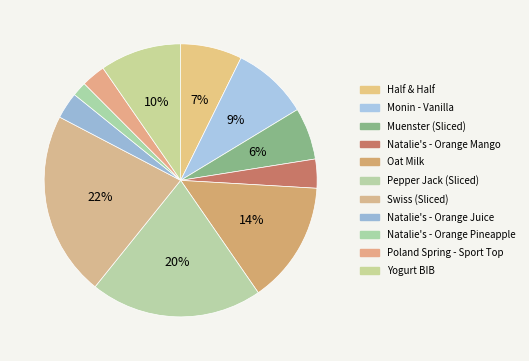

How many slices are in this pie chart?

11